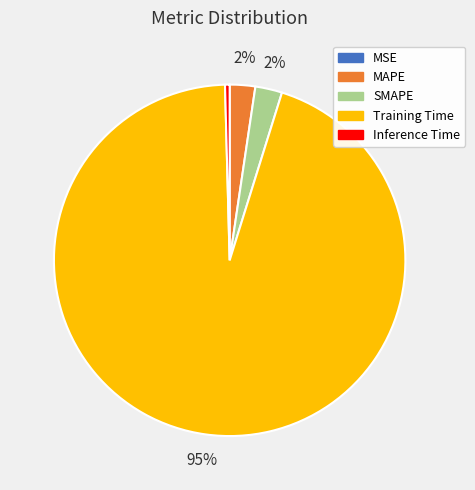

True or false: Inference Time accounts for 0% of the total.

True